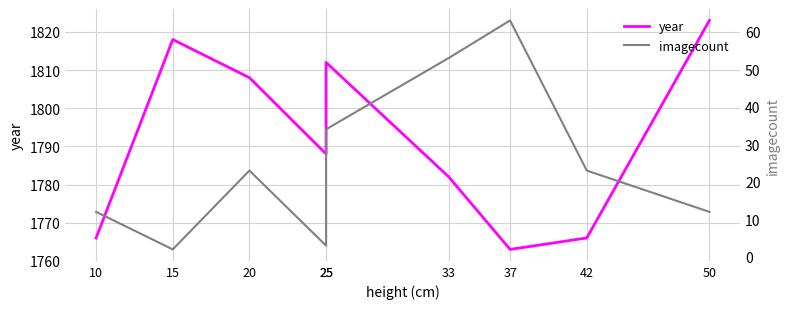

At which category does imagecount reach its first local peak?

20